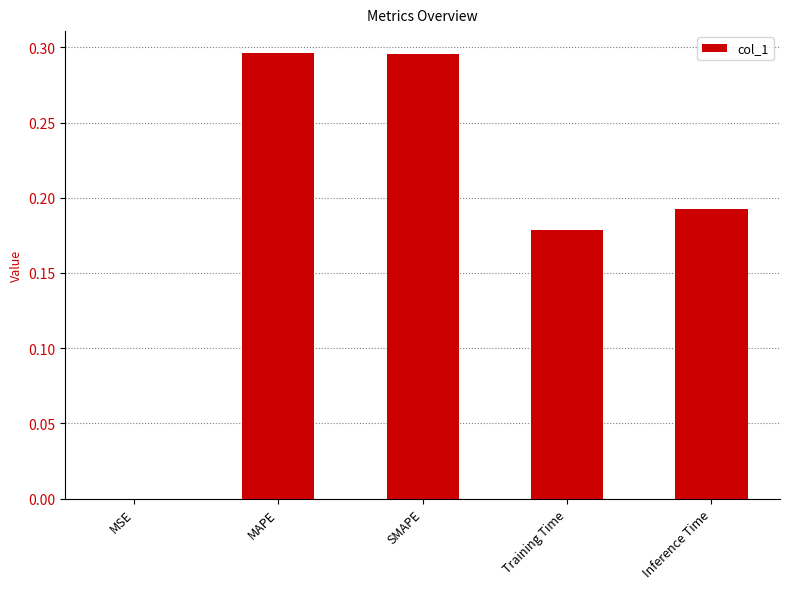

The chart shows a value of 0.1 at SMAPE. True or false?

False